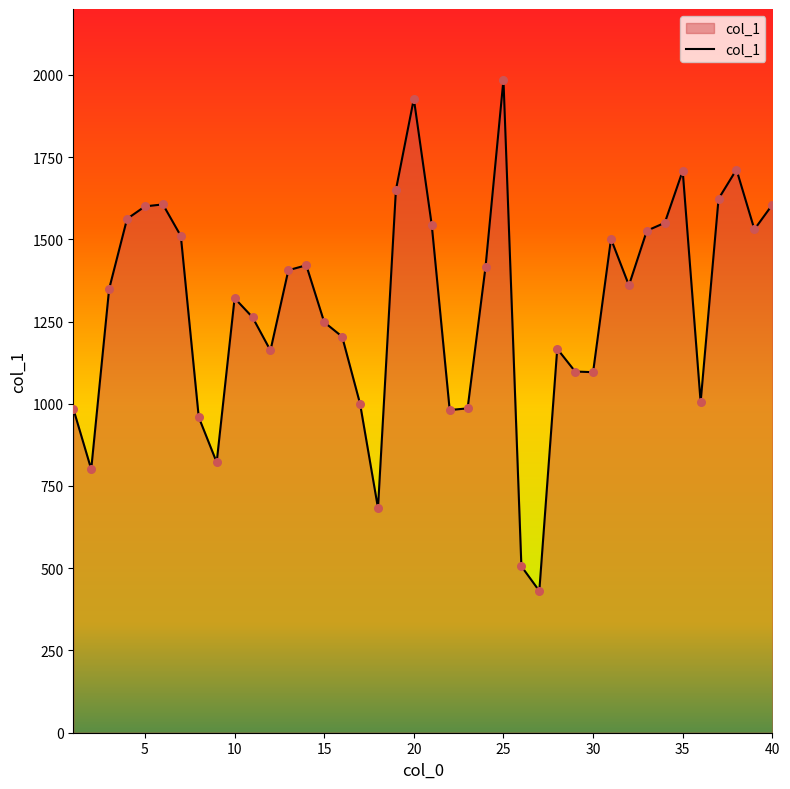

What is the maximum value shown in the chart?

1985